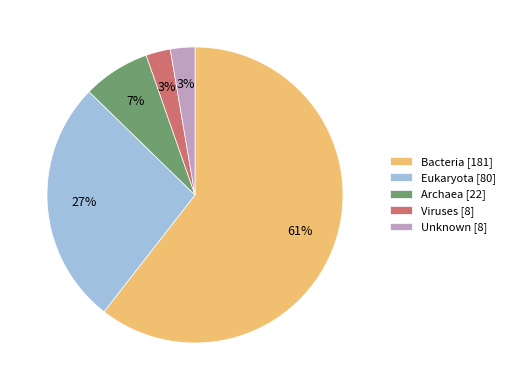

Do Eukaryota [80] and Viruses [8] together represent more than half of the pie?

No